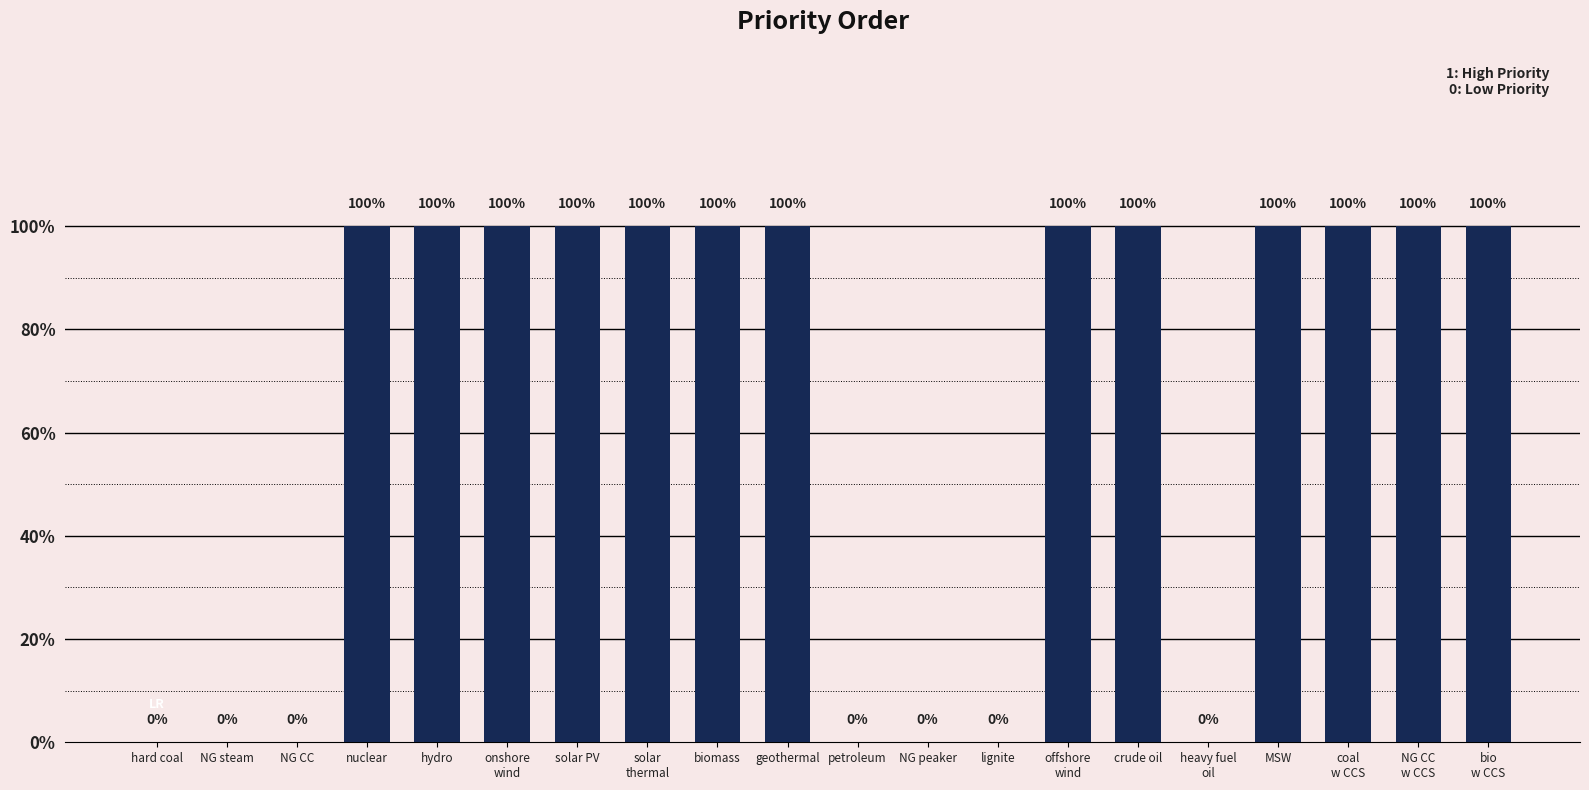

Which has a higher value, biomass or NG CC
w CCS?

biomass